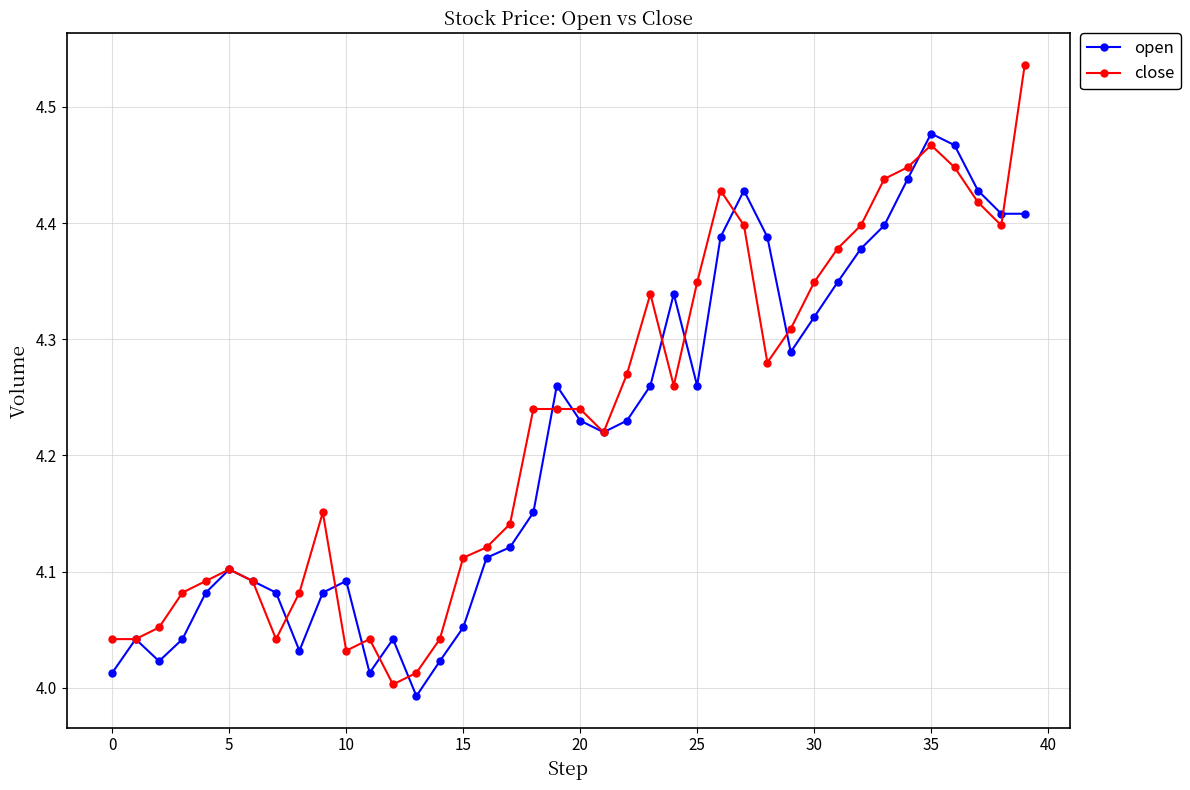

Rank the series by their maximum value, from lowest to highest.

open, close